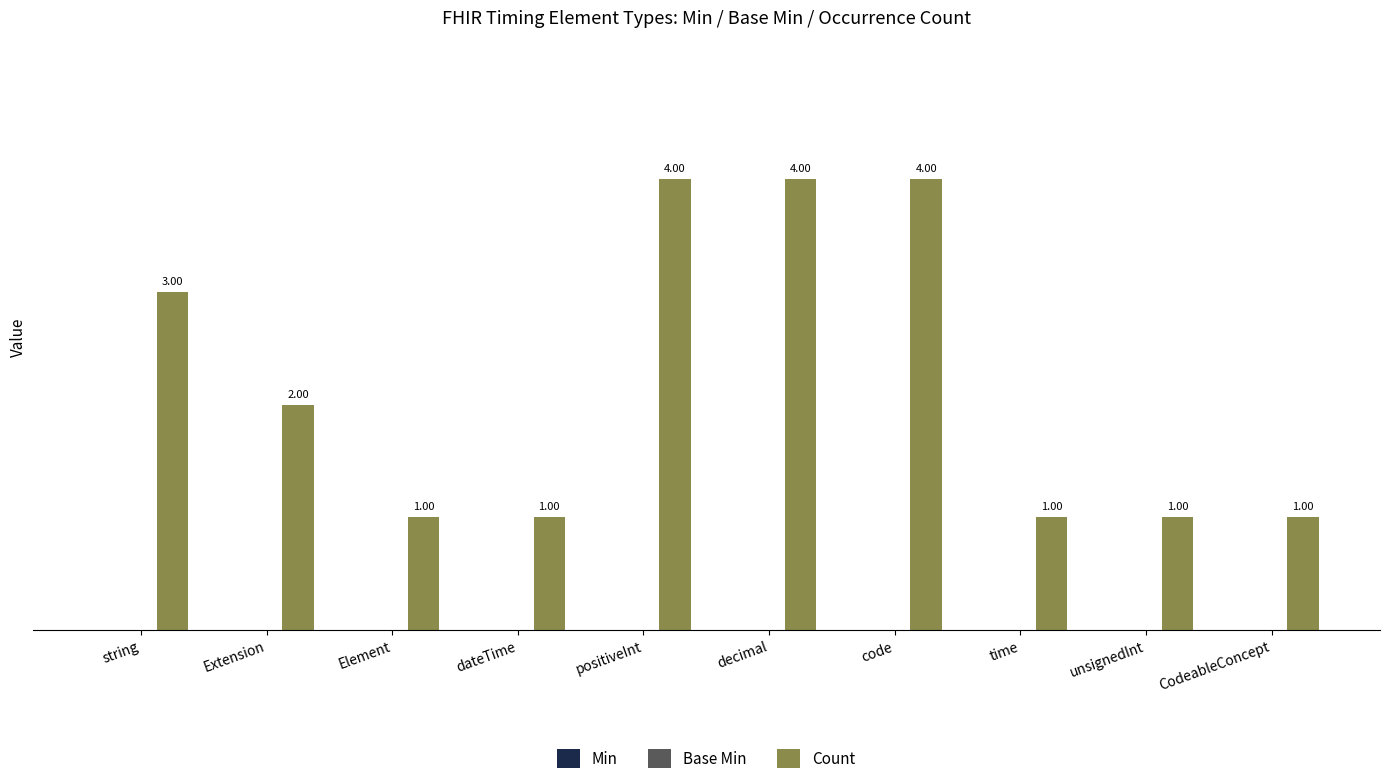

Are the bars horizontal?

No